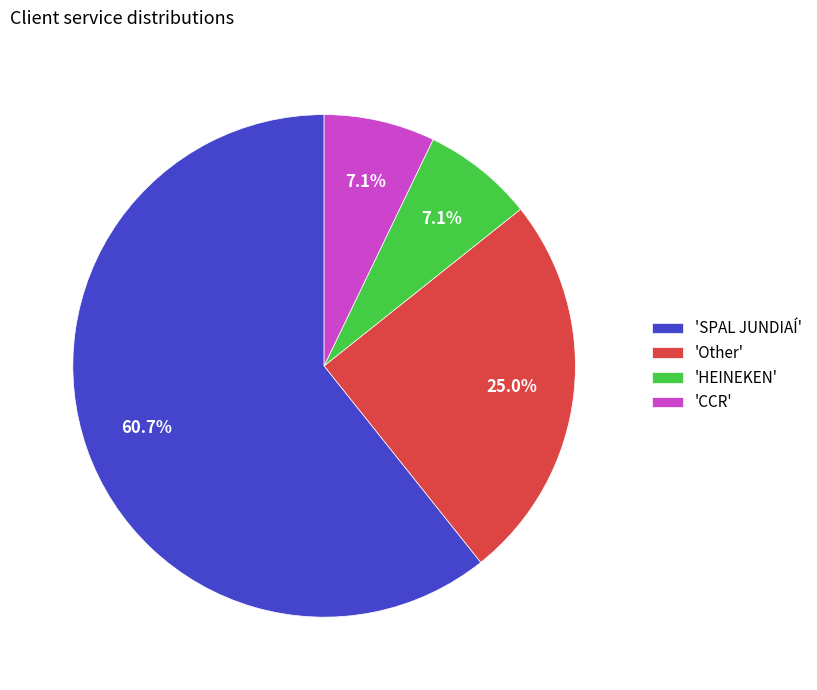

Is the sum of 'HEINEKEN' and 'CCR' greater than half?

No